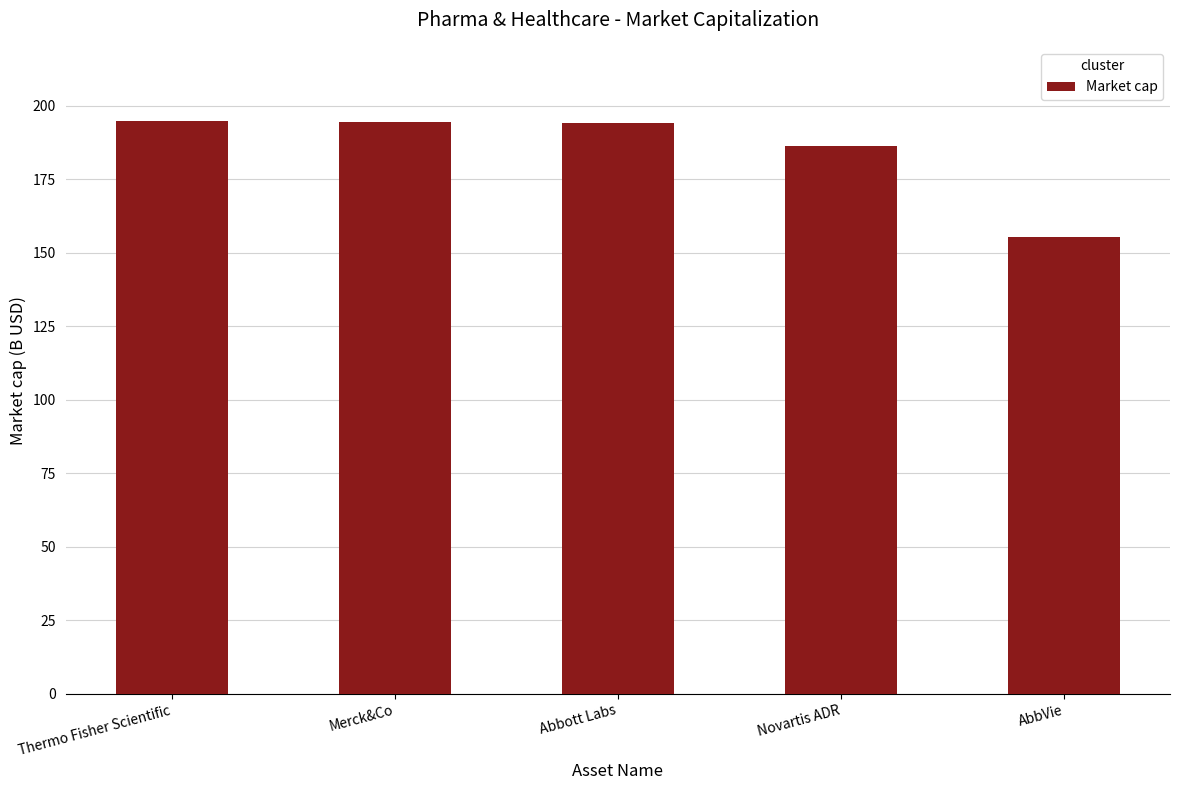

True or false: the data shows 290.6 at Merck&Co.

False